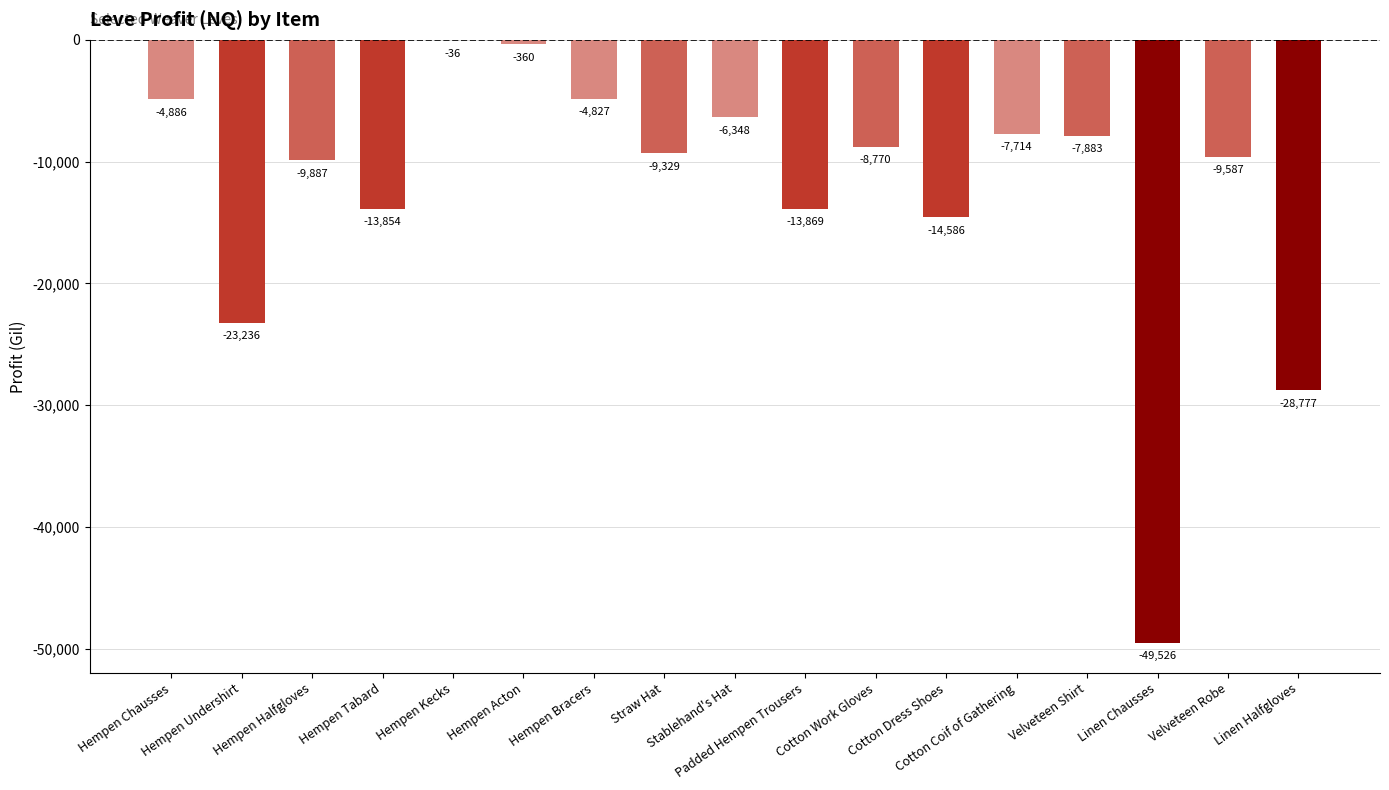

What is the greatest value displayed?

-36.0